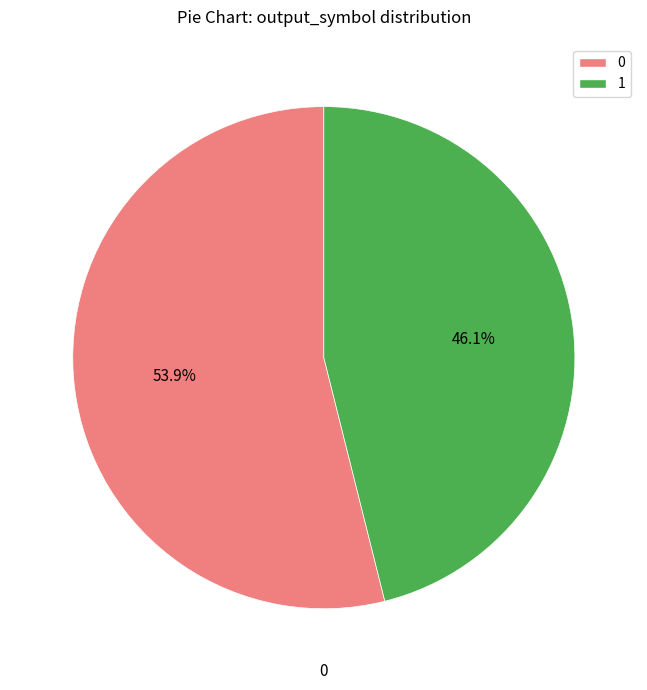

Approximately how many times larger is the value at 0 compared to 1?

1.2